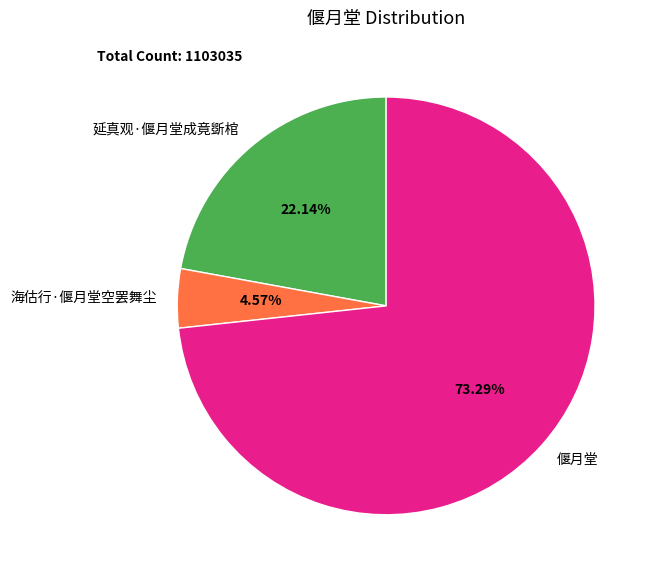

Which category has the smallest portion of the pie?

海估行·偃月堂空罢舞尘